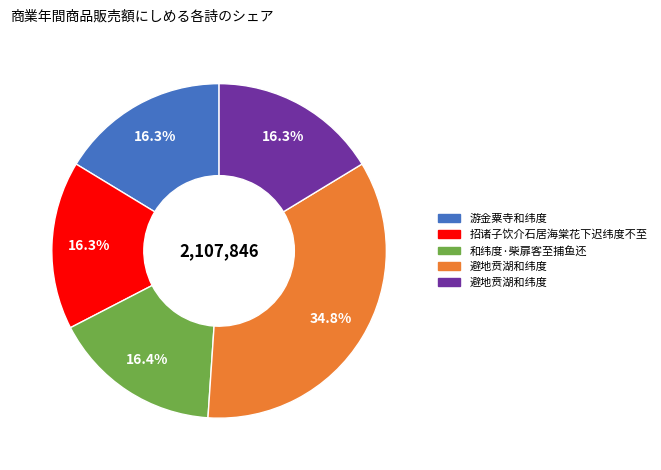

Does any single category account for the majority?

No